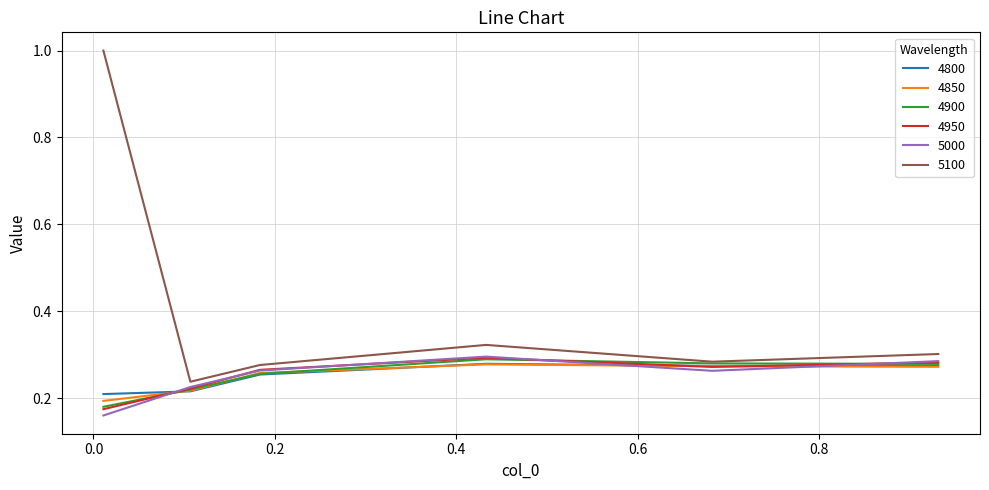

What is the sum of all 4800 values?

1.5